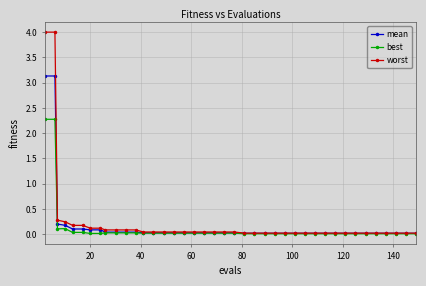

What is the greatest value displayed?

4.0